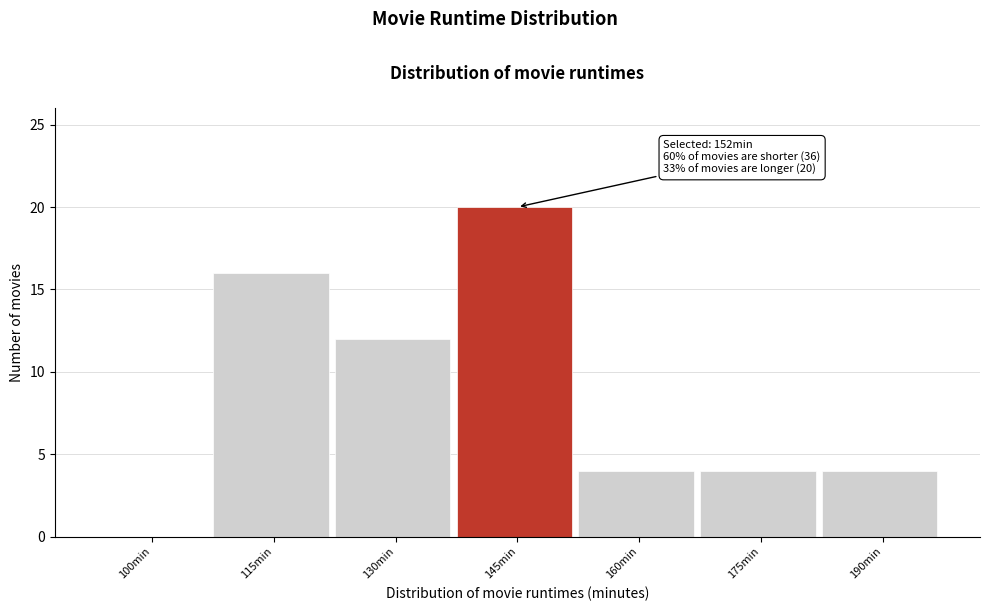

Reading left to right, what are all the values shown in this chart?

100min=0	115min=16	130min=12	145min=20	160min=4	175min=4	190min=4